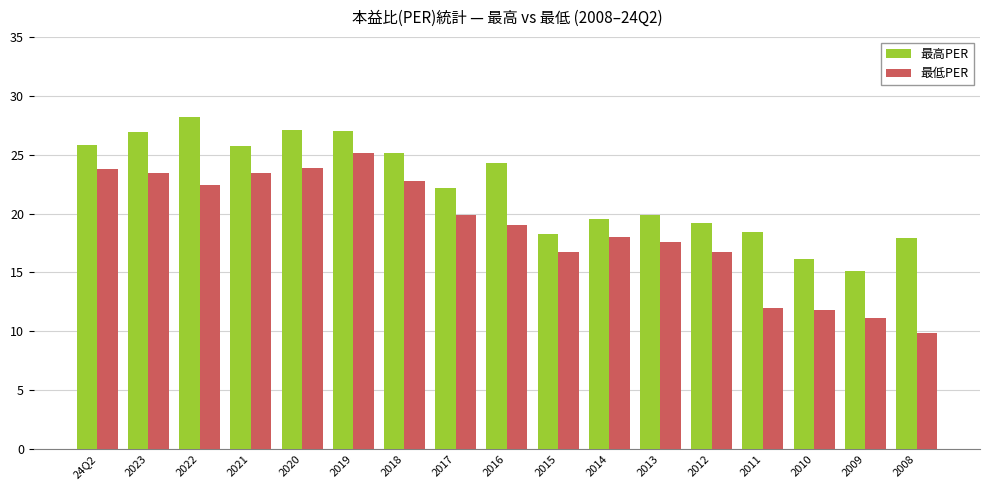

What is the spread (max minus min) of values at 24Q2?

2.0